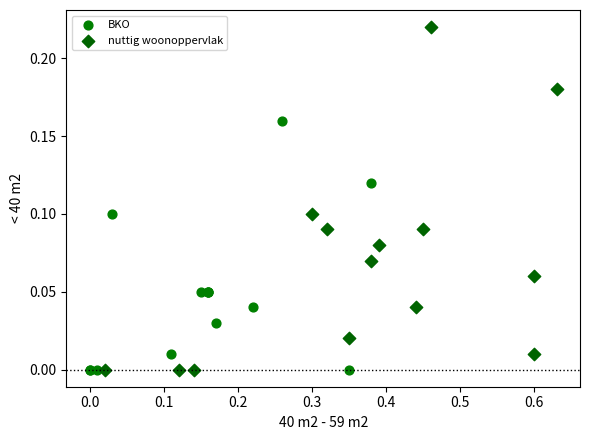

Which series contains the highest Y value?

nuttig woonoppervlak